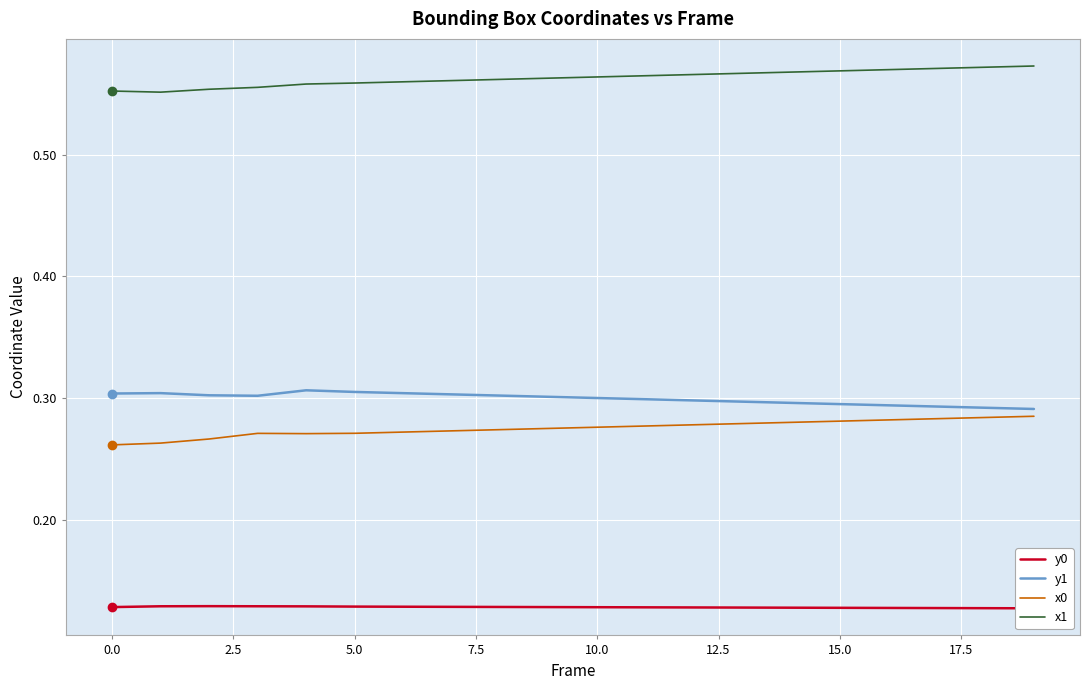

The value of y1 at 0.0 is 0.3. True or false?

True